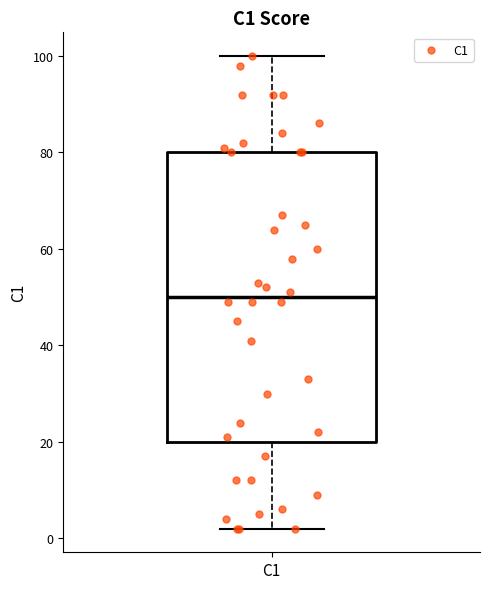

Read this box plot against the y-axis: the position of the median line, the range covered by the box, and the ends of both whiskers. The values are not printed on the chart, so give them approximately, as read against the axis.

median 50, box 20 to 80, whiskers 2 to 100